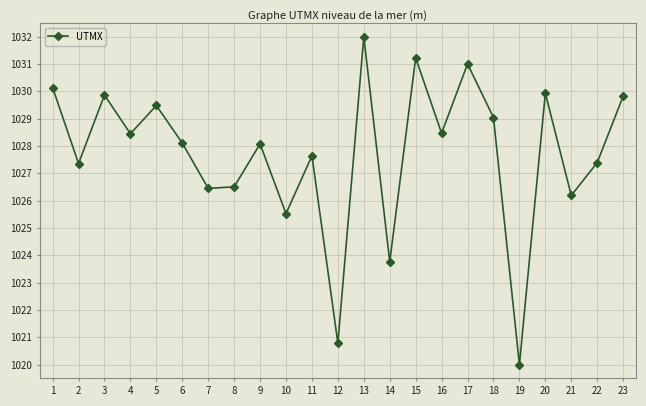

Which has a higher value, 5 or 23?

23